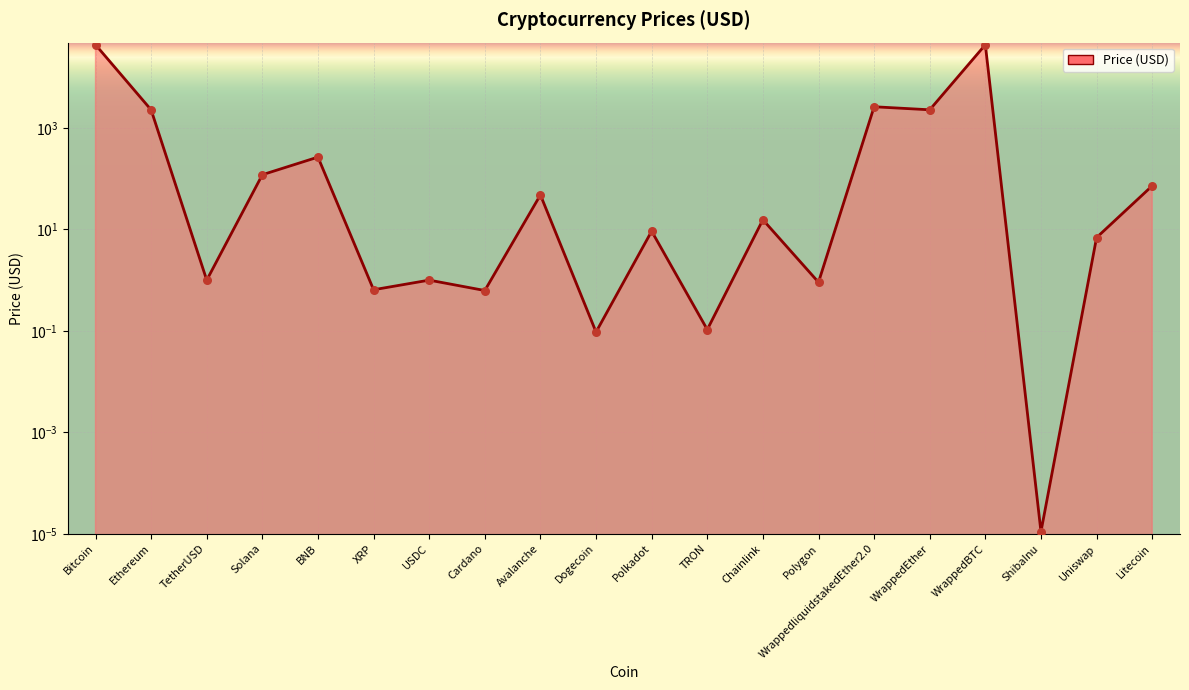

Between Bitcoin and Polkadot, which is larger?

Bitcoin